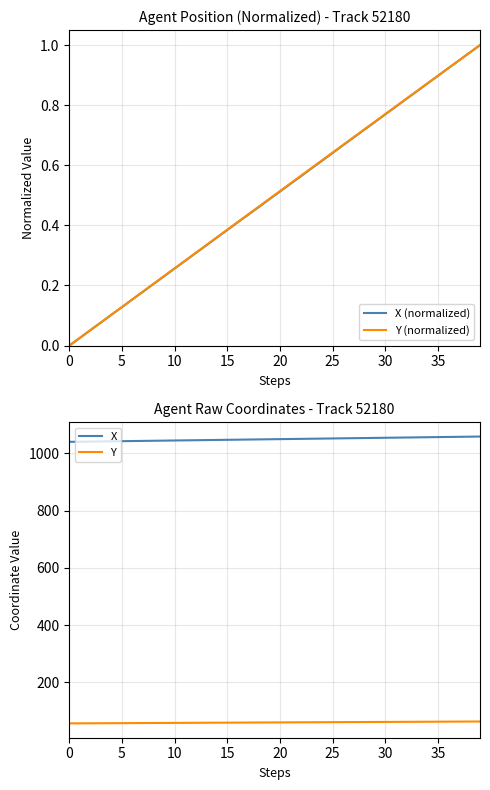

What is the sum of the X (normalized) values at 29 and 31?

1.5